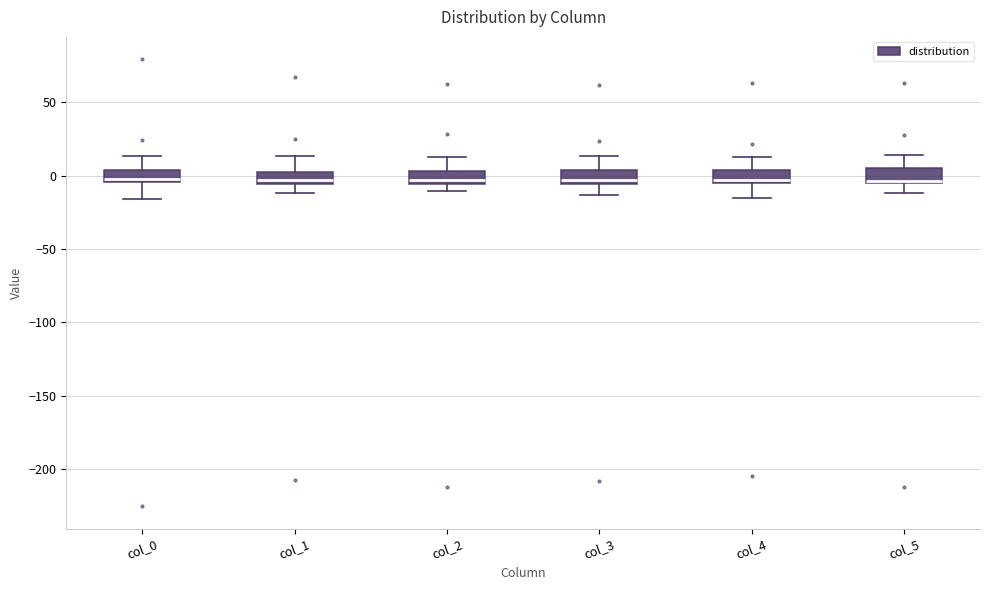

Reading left to right, transcribe this box plot: for each box, give where its median line is, the range the box spans, and where its two whiskers end, as read against the y-axis. The values are not printed on the chart, so give them approximately, as read against the axis.

col_0: median -5 (just above the box's lower edge), box -5 to 5, whiskers -15 to 15
col_1: median -5 (just above the box's lower edge), box -5 to 5, whiskers -10 to 15
col_2: median -5 (just above the box's lower edge), box -5 to 5, whiskers -10 to 15
col_3: median -5 (just above the box's lower edge), box -5 to 5, whiskers -15 to 15
col_4: median -5 (just above the box's lower edge), box -5 to 5, whiskers -15 to 15
col_5: median -5 (just above the box's lower edge), box -5 to 5, whiskers -10 to 15